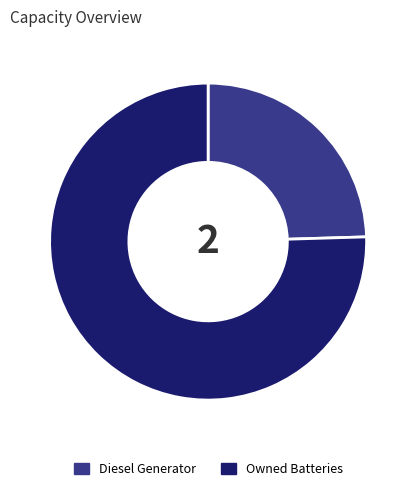

What is the ratio of the value at Diesel Generator to the value at Owned Batteries?

0.3